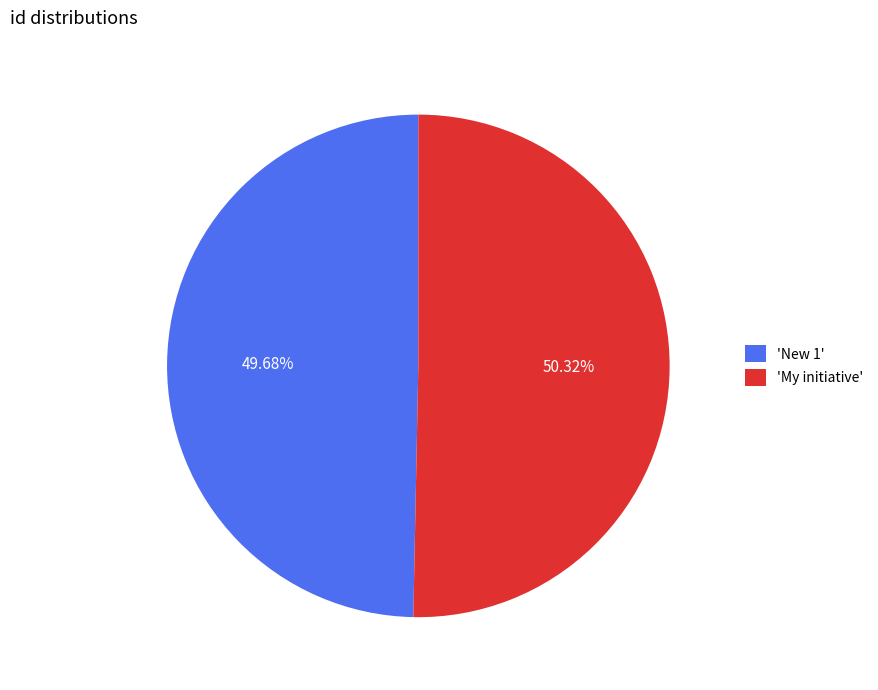

Rank the categories by value from highest to lowest.

'My initiative', 'New 1'